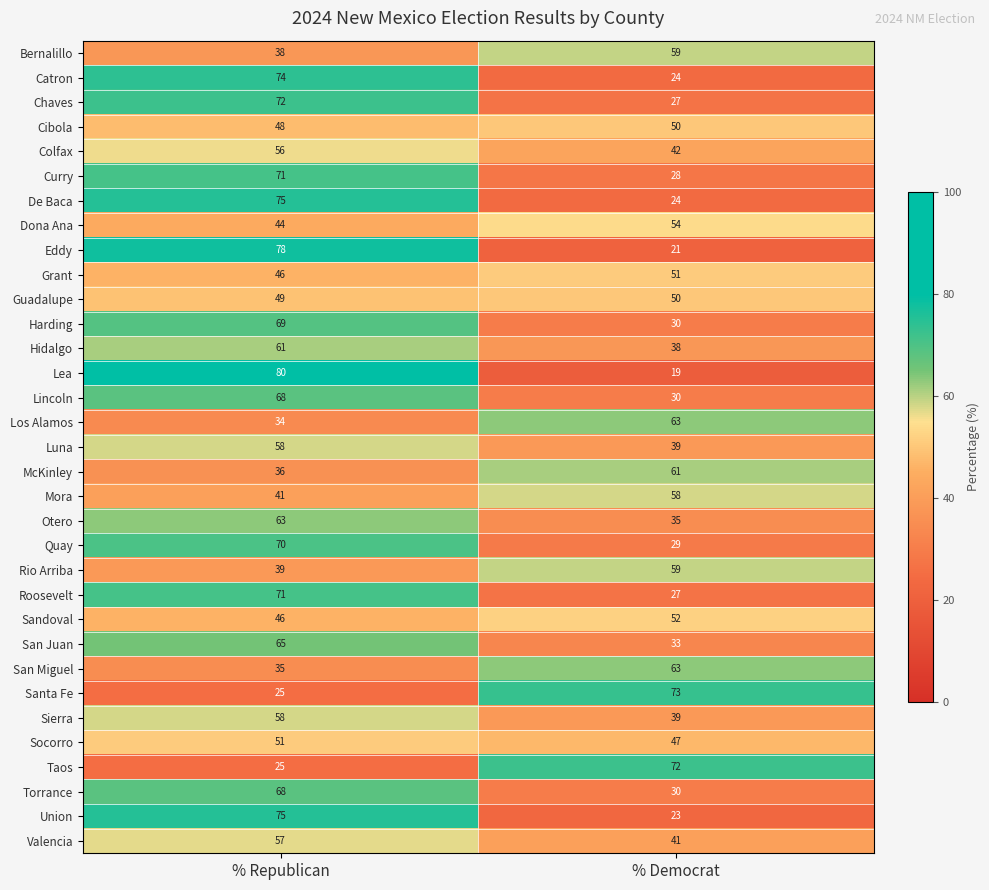

What is the difference between the highest and lowest values at % Republican?

55